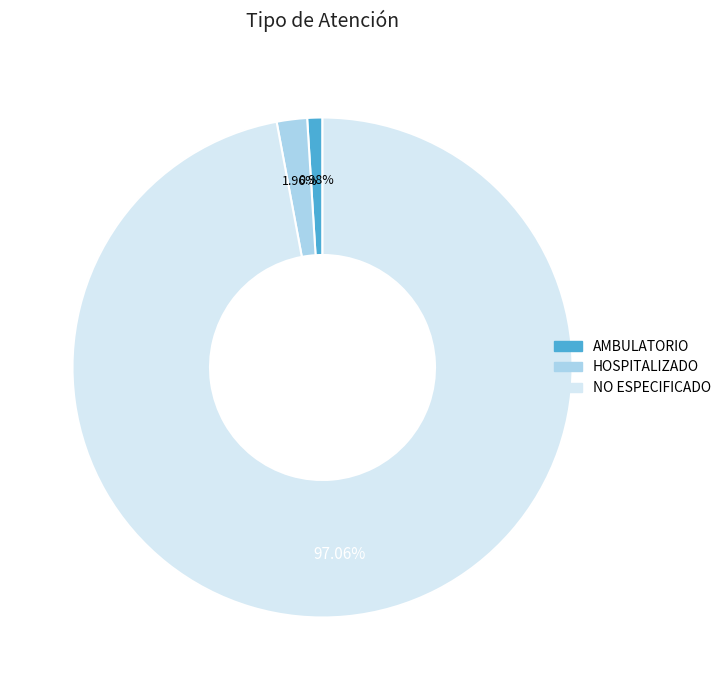

Which slice is the smallest?

AMBULATORIO